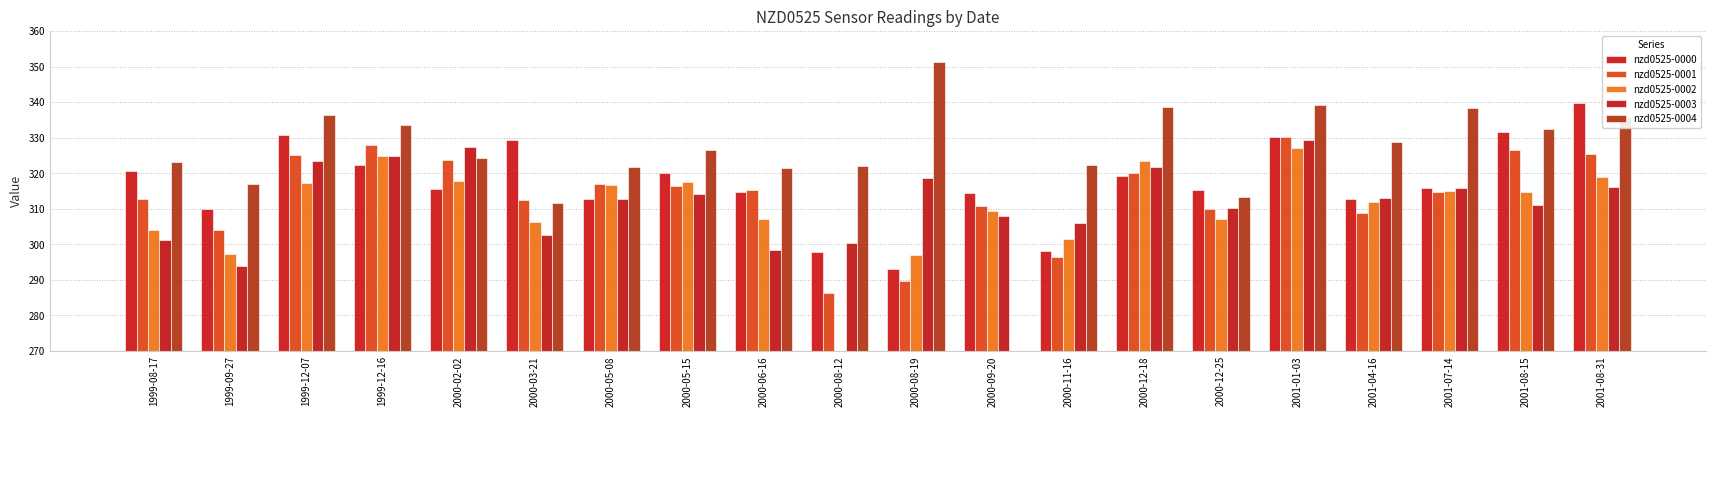

What is the total value across all series at 2000-02-02?

1608.8